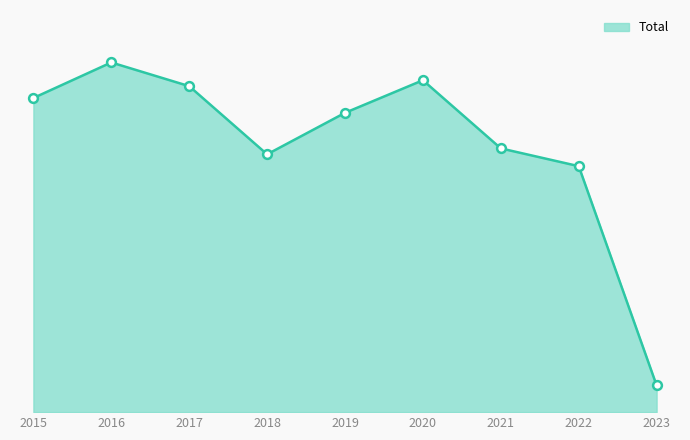

Approximately how many times larger is the value at 2019 compared to 2016?

0.9